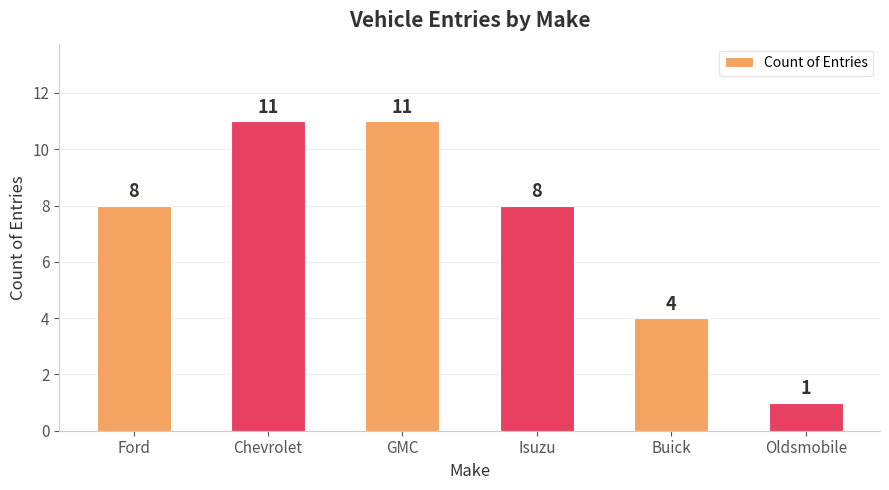

How many data points does each series have?

6